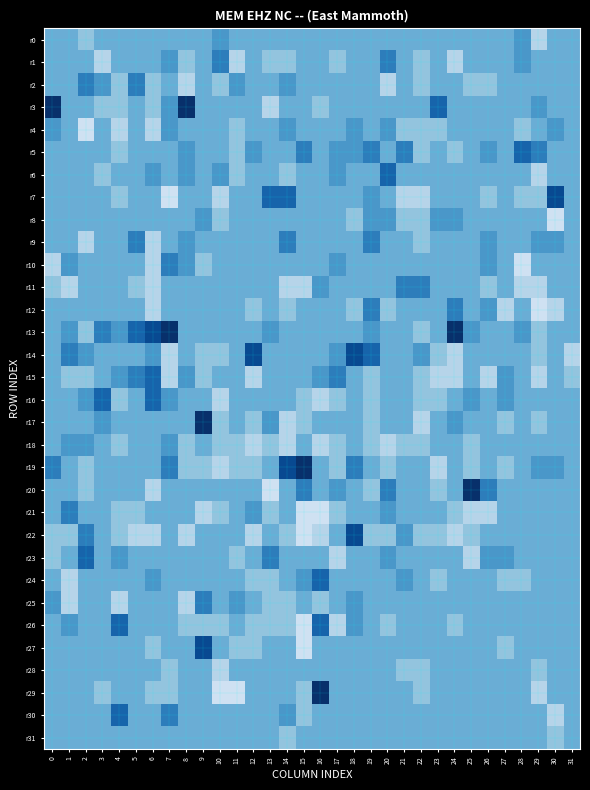

At how many categories does at least one series exceed 1?

29